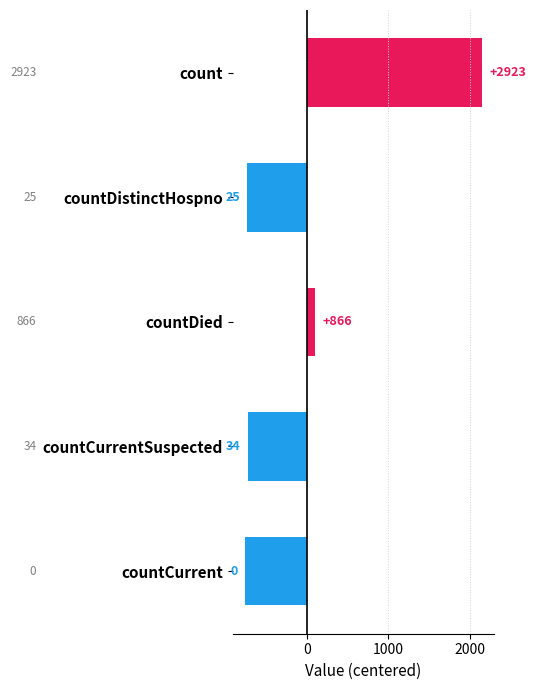

Are the bars horizontal?

Yes